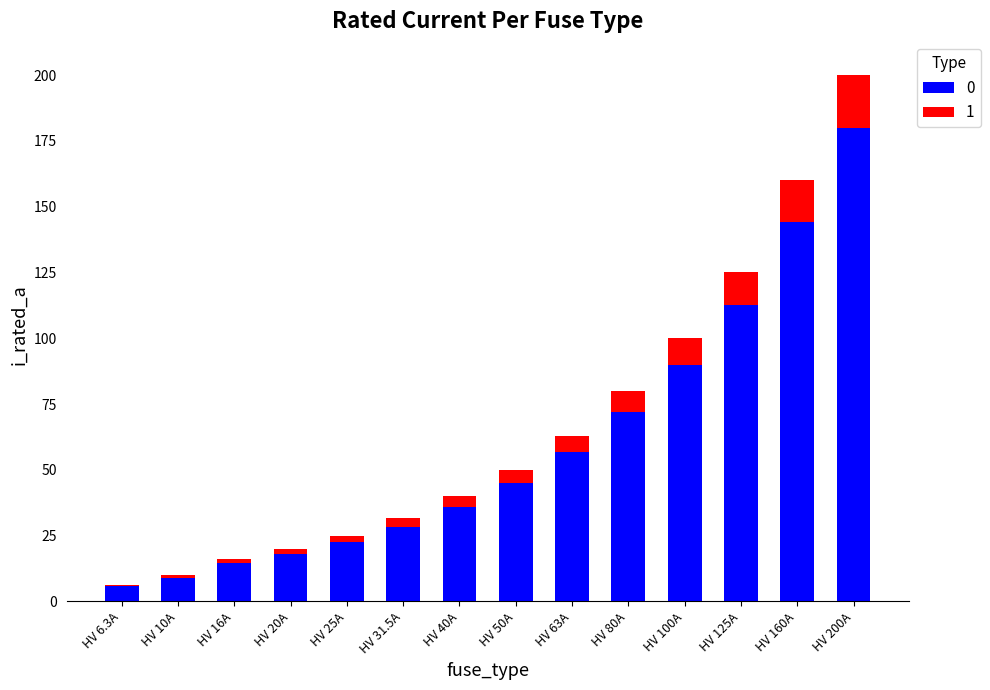

What is the highest value of the 0 series?

180.0